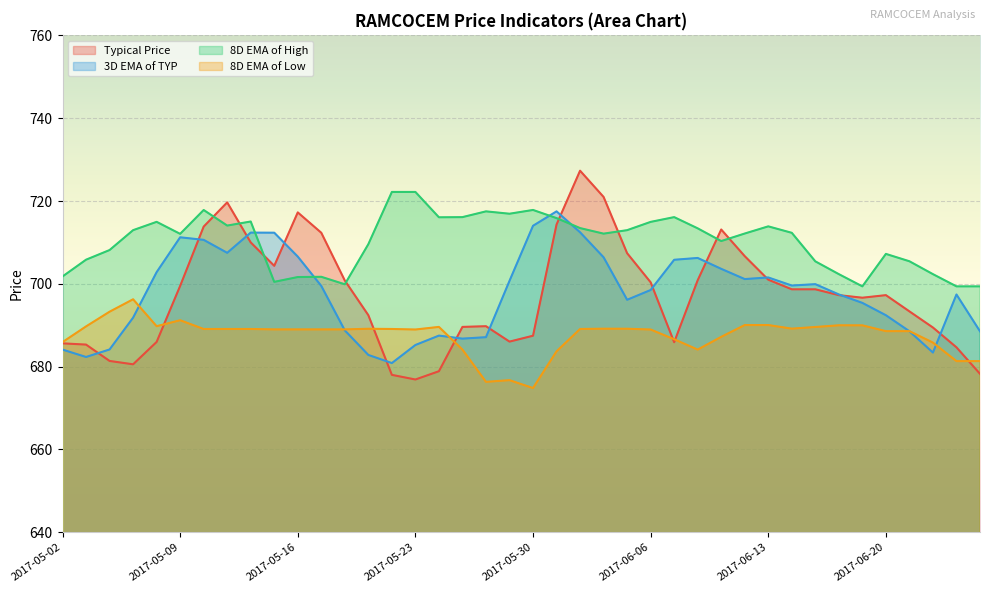

Is it true that Typical Price equals 698.7 at 2017-06-15?

True